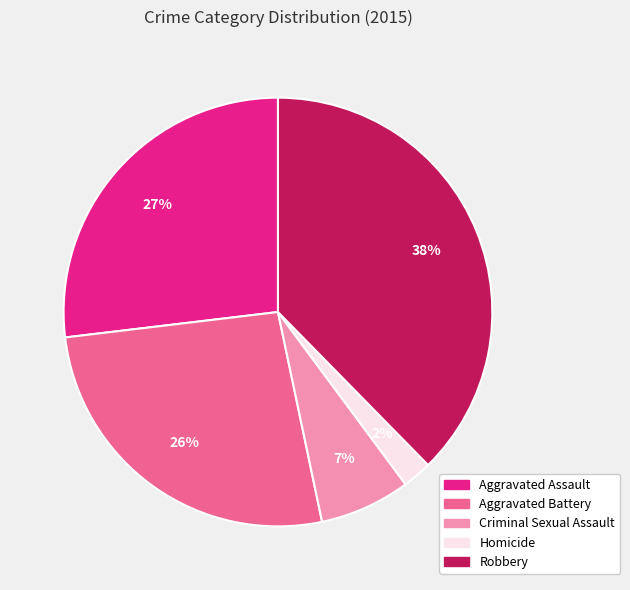

How many segments does this pie chart have?

5